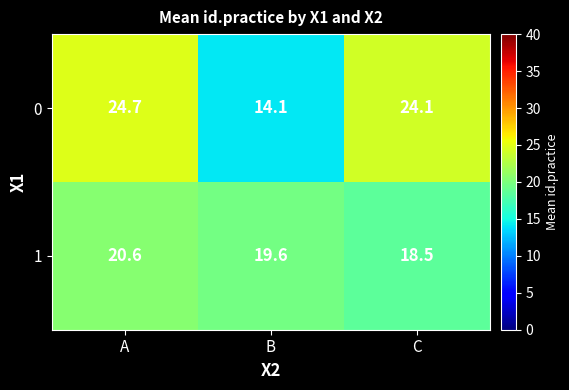

What is the average value of the 0 series?

21.0